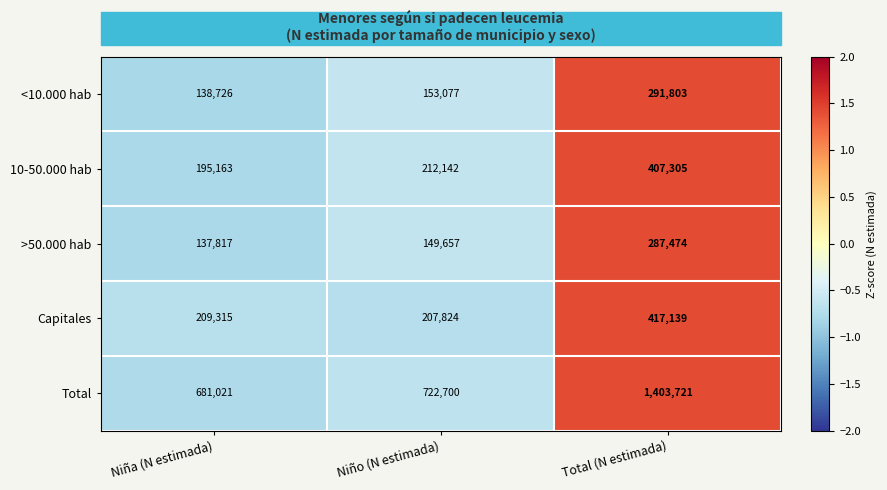

What is the difference between the maximum and second lowest values in the Total series?

681021